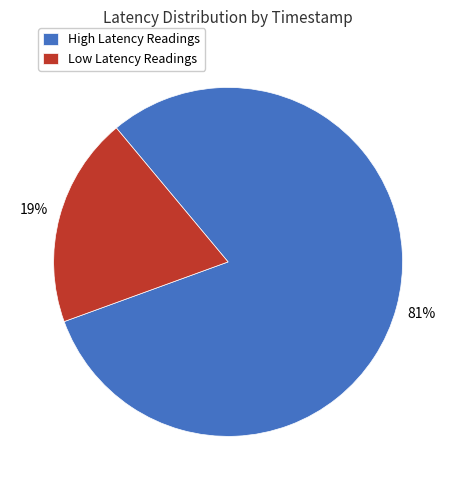

Between Low Latency Readings and High Latency Readings, which is larger?

High Latency Readings